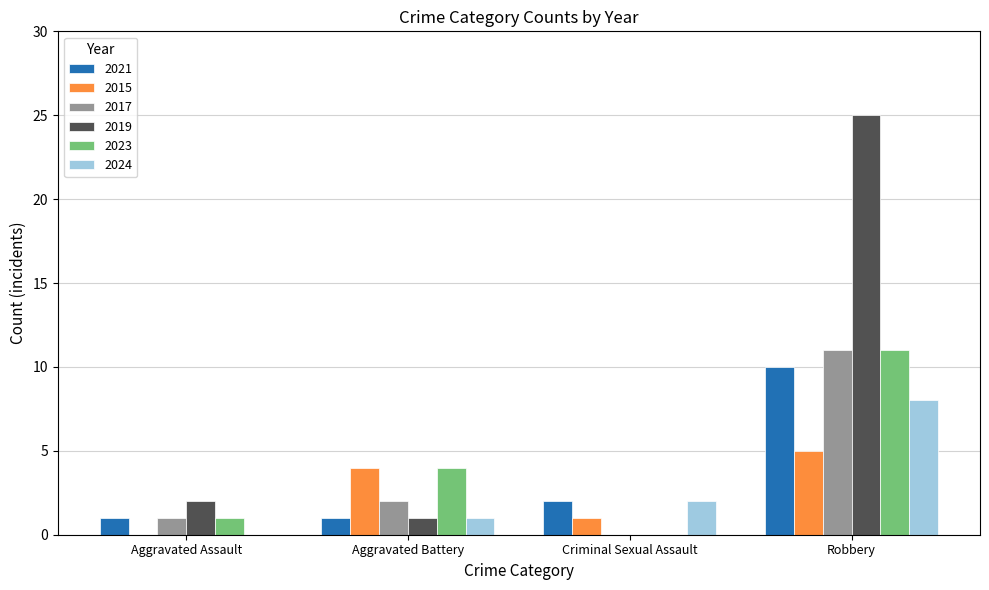

How many values in 2024 are above zero?

3